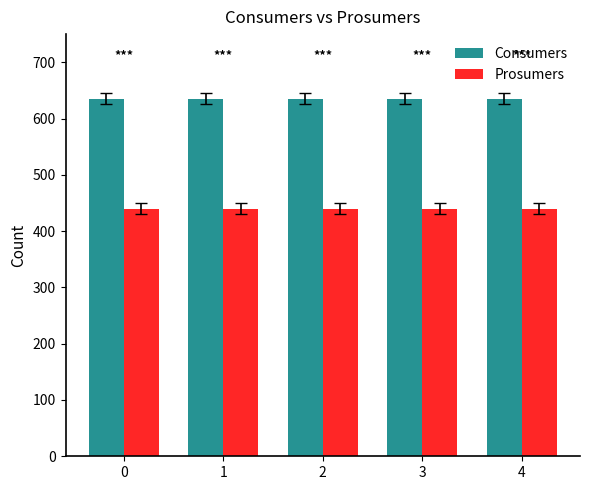

Reading left to right, extract all data points from this chart.

Consumers: 635	635	635	635	635
Prosumers: 440	440	440	440	440